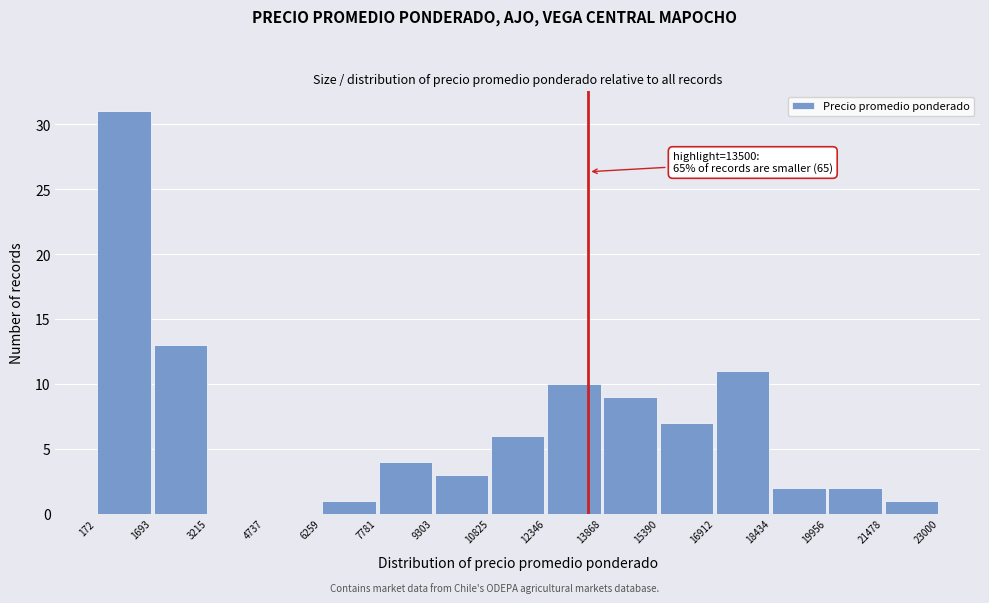

Which range on the x-axis has the tallest bar?

172 to 1693